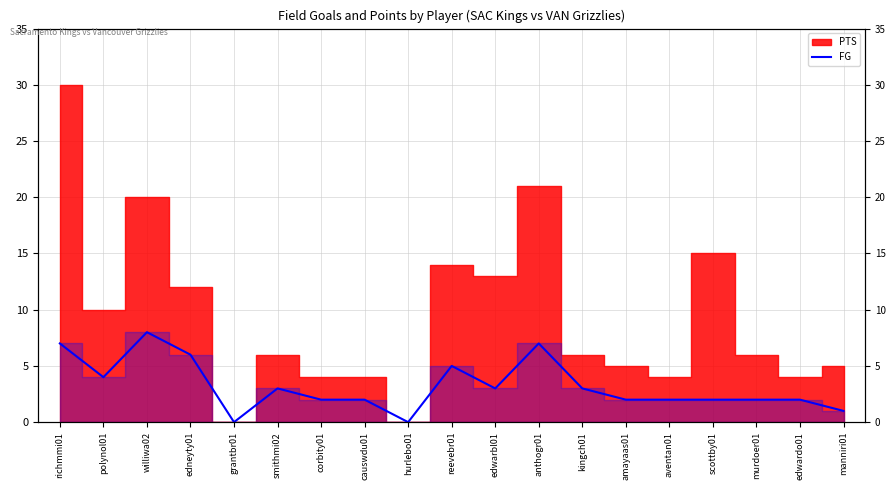

How many positive values are there?

17